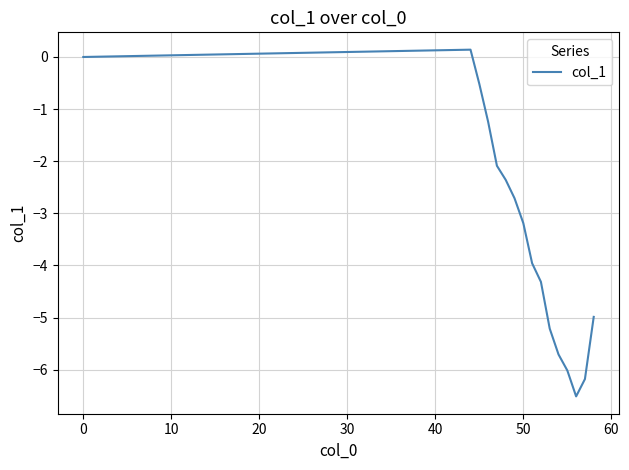

Does the chart display data point markers on the line(s)?

No